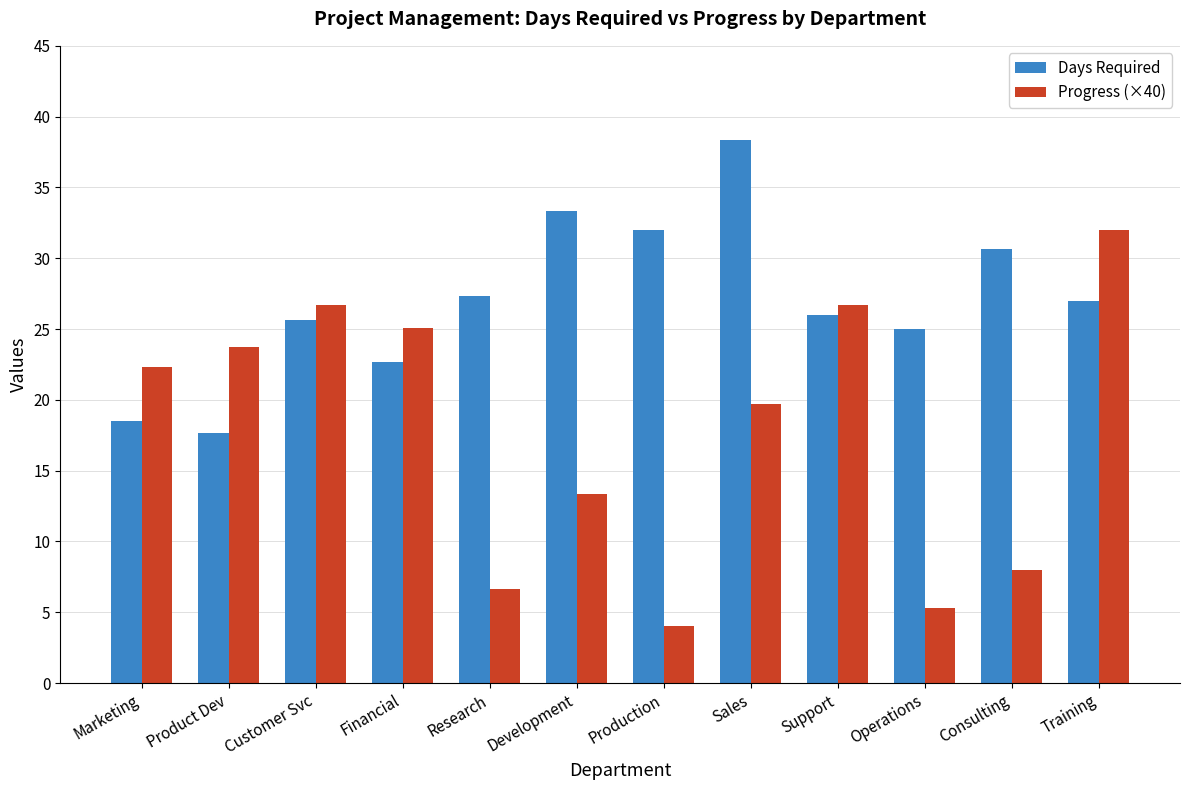

Does the chart contain stacked bars?

No